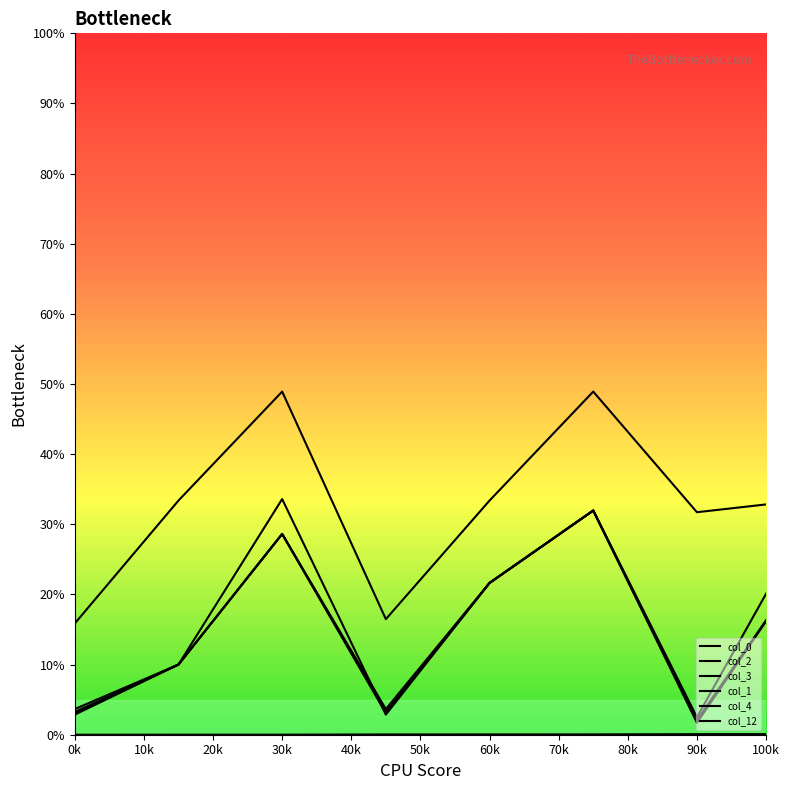

After their last crossing, which series has the higher values: col_3 or col_2?

col_3